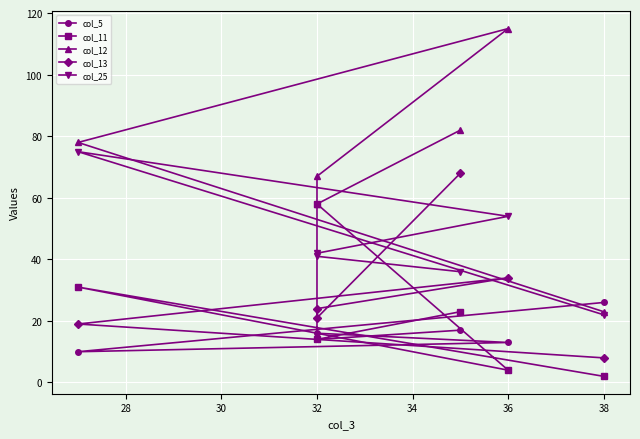

What is the spread (max minus min) of values at 32?

51